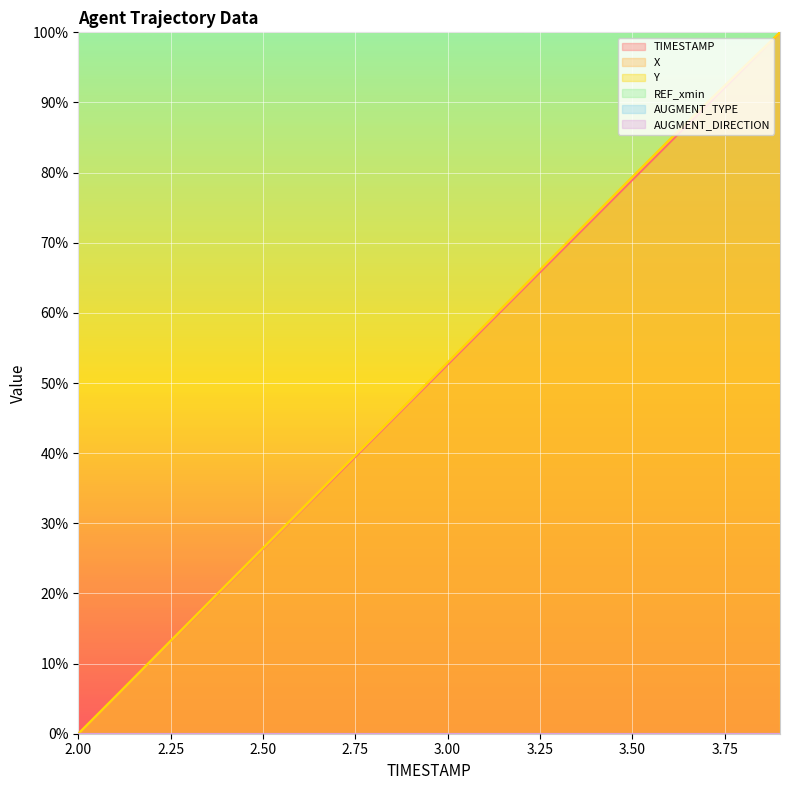

Reading left to right, extract all data points from this chart.

TIMESTAMP: 0.0	5.3	10.5	15.8	21.1	26.3	31.6	36.8	42.1	47.4	52.6	57.9	63.2	68.4	73.7	78.9	84.2	89.5	94.7	100.0
X: 0.0	5.3	10.5	15.9	21.1	26.4	31.6	37.0	42.3	47.5	52.9	58.1	63.4	68.7	74.0	79.3	84.6	89.8	94.9	100.0
Y: 0.0	5.3	10.6	15.9	21.2	26.5	31.8	37.1	42.4	47.7	52.9	58.2	63.5	68.8	74.1	79.4	84.6	89.9	95.0	100.0